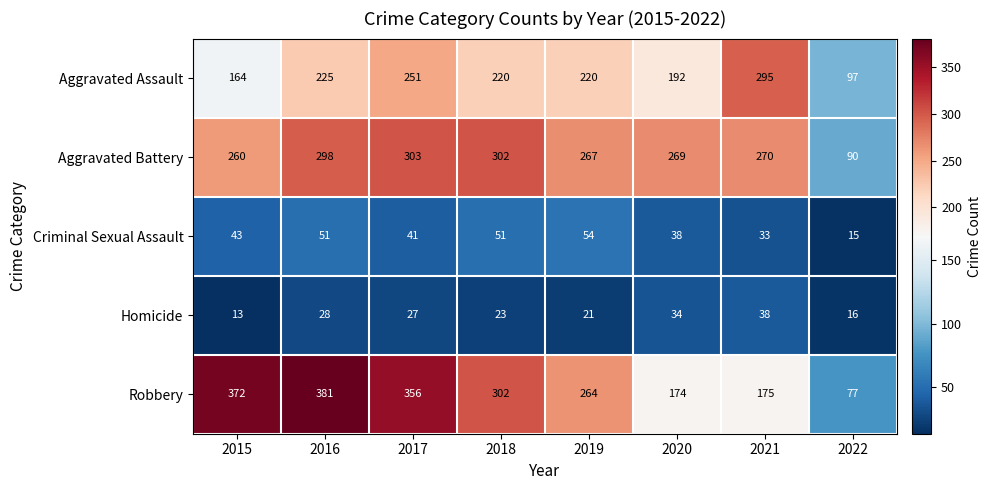

Which label corresponds to the smallest value in the chart?

2015